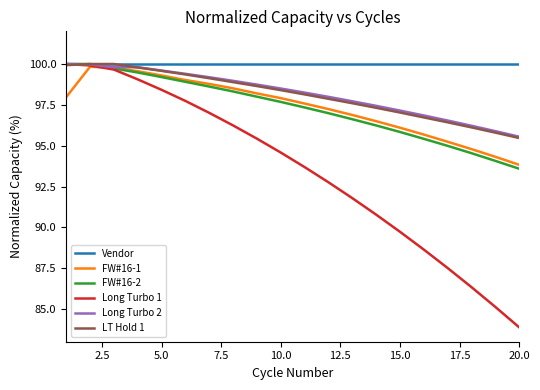

Which series has the largest total across all categories?

Vendor